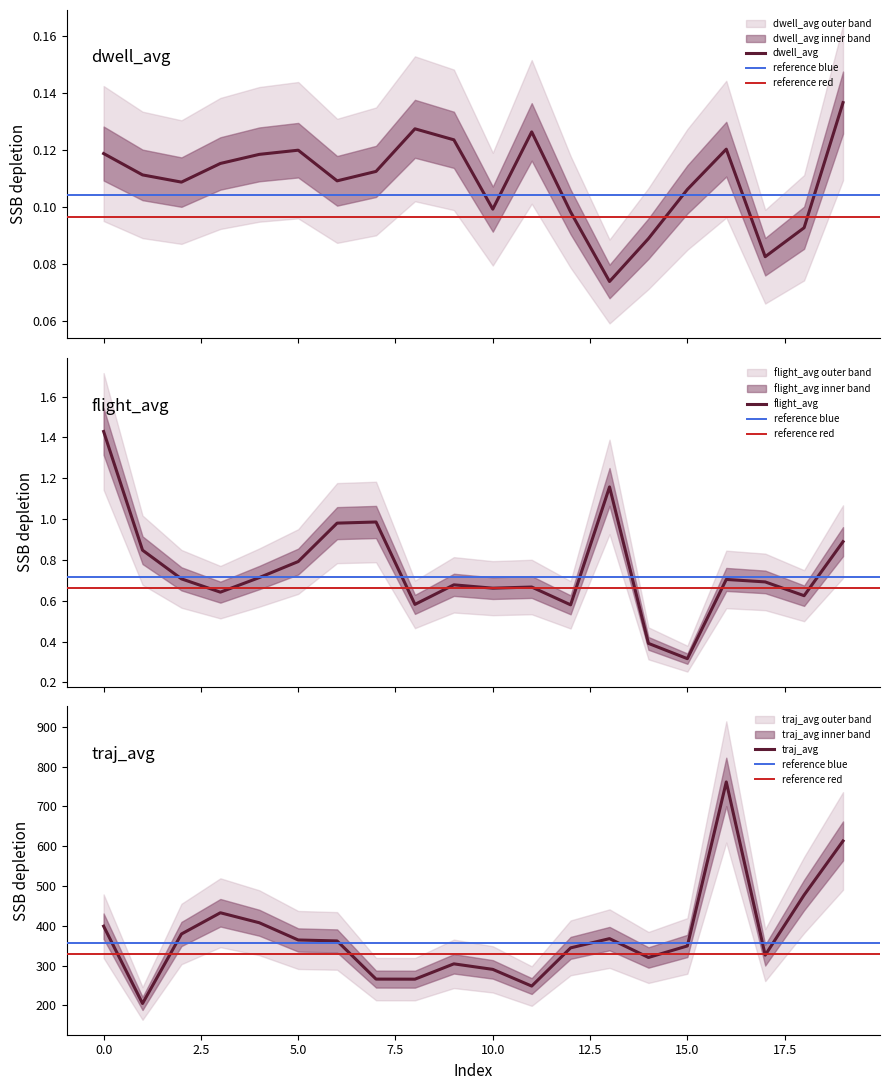

Which has a higher value, 14 or 17.5?

17.5